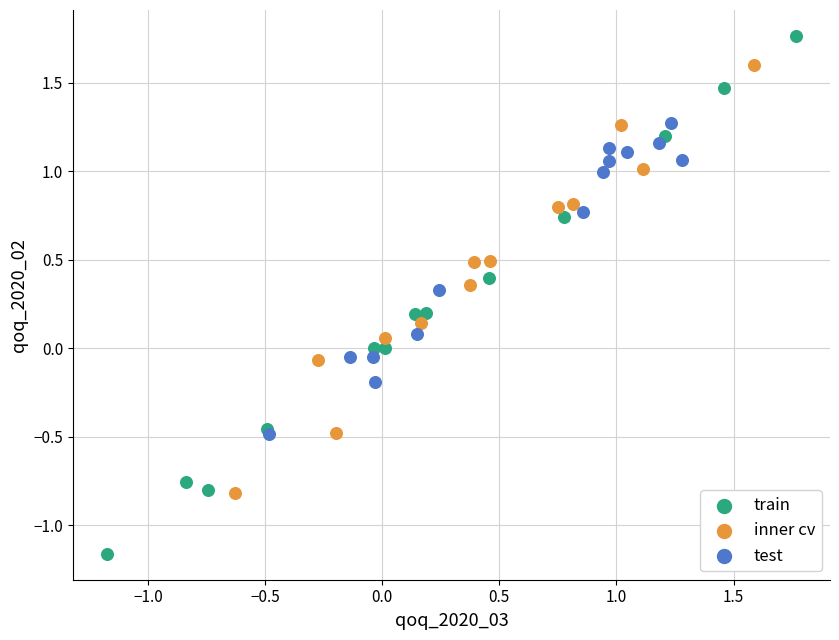

Which series contains the highest Y value?

train